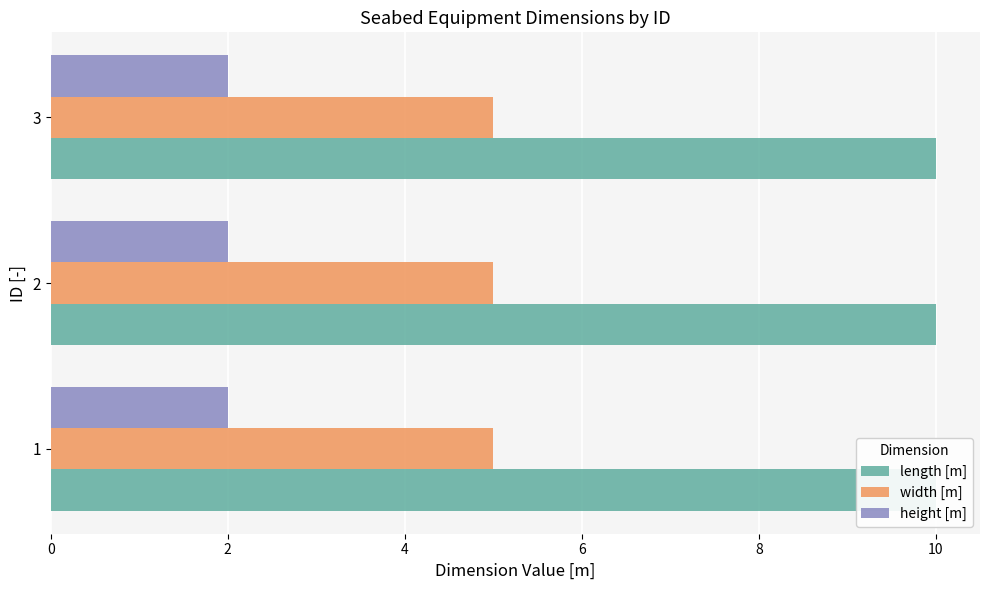

Does the chart contain any negative values?

No